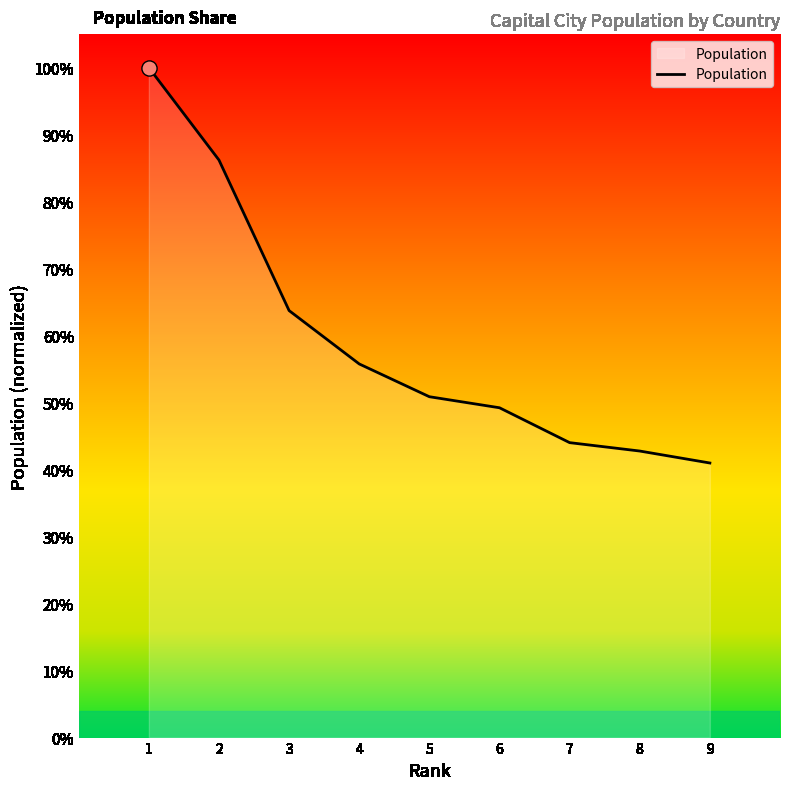

What is the change in value from 1 to 8?

-0.6